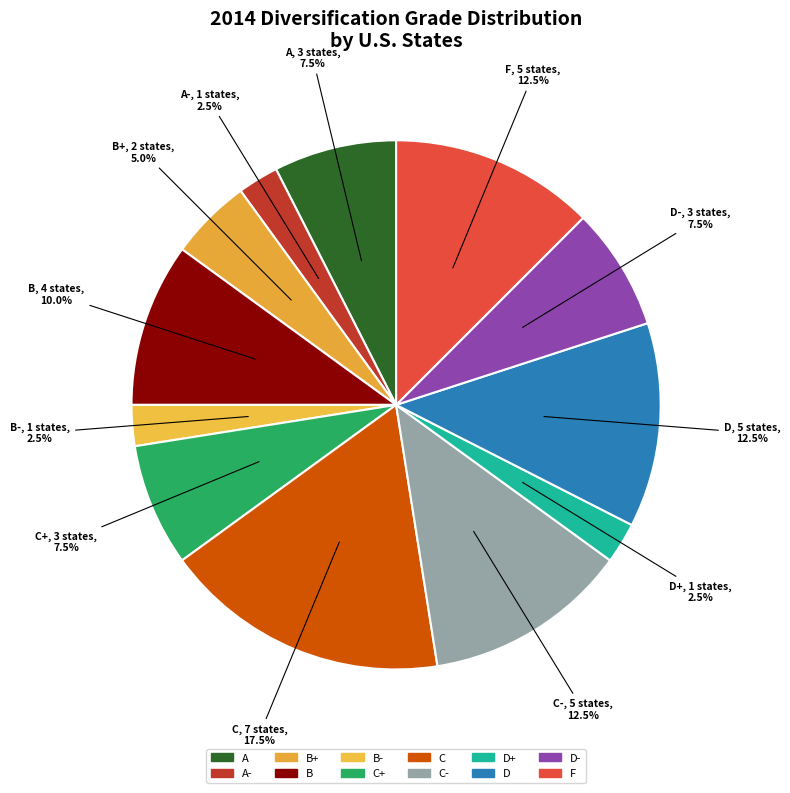

Does any single category account for the majority?

No